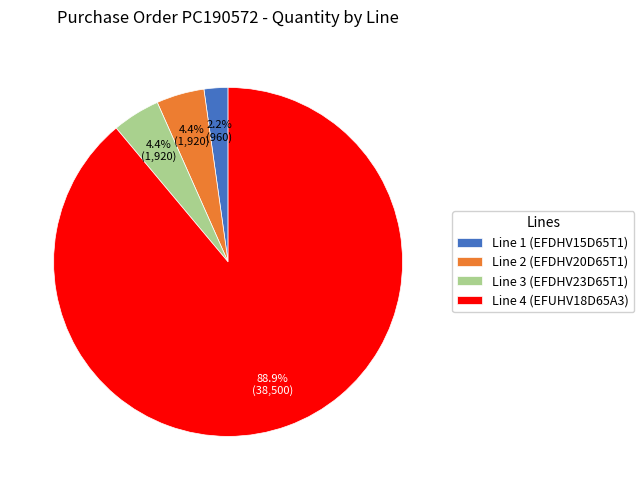

Does Line 4 (EFUHV18D65A3) account for over 50% of the chart?

Yes